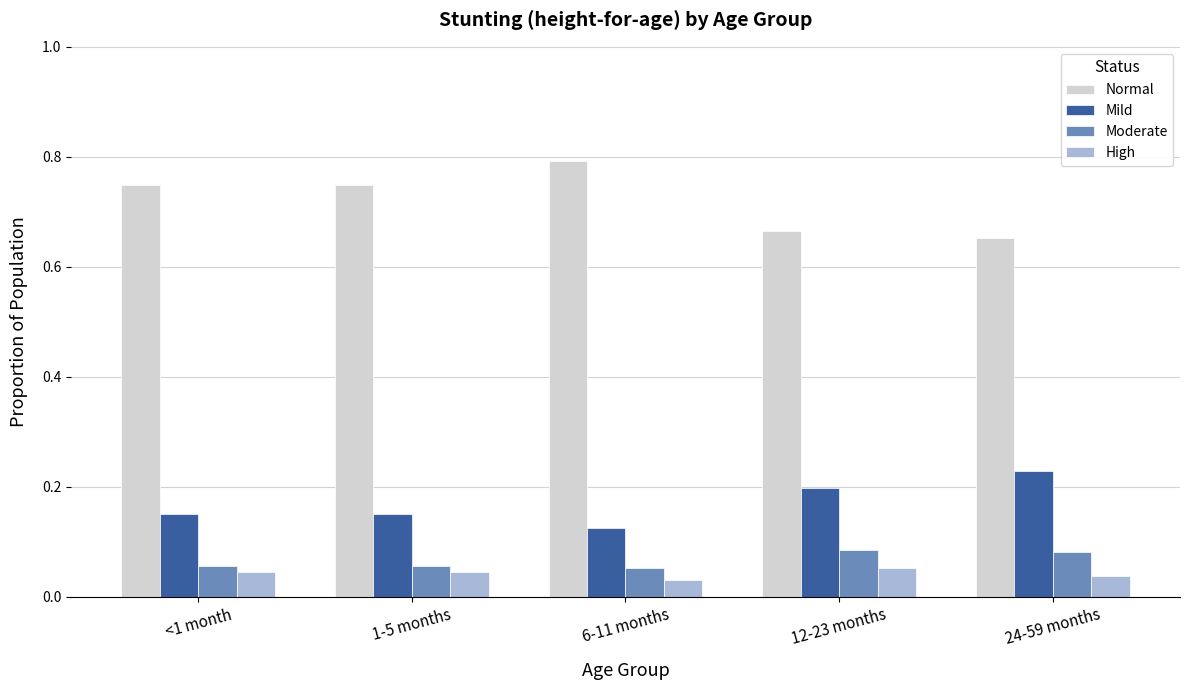

Which label corresponds to the largest value in the chart?

6-11 months